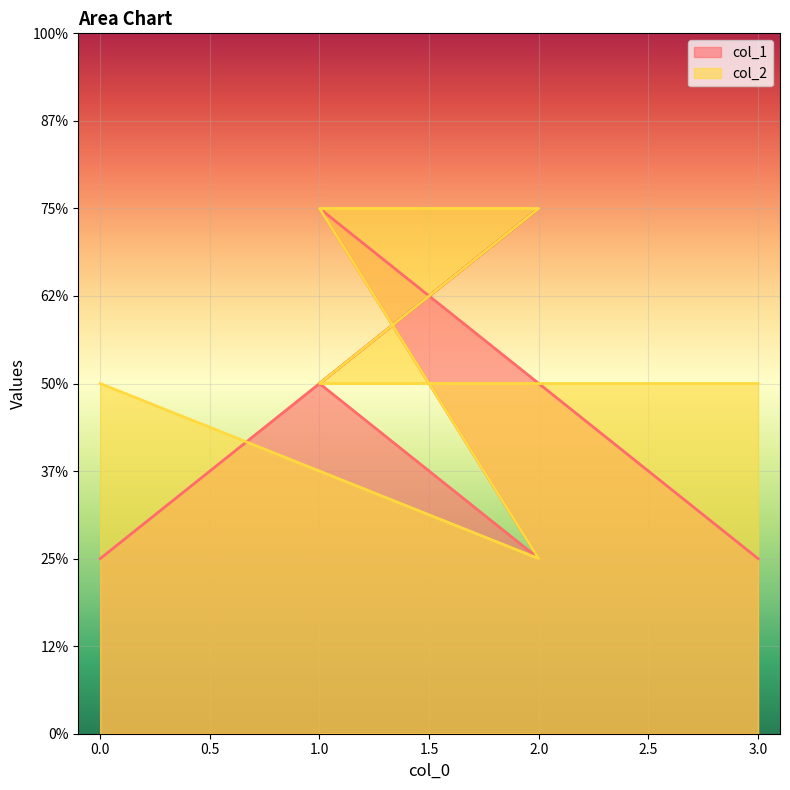

Where is the first local maximum for col_1?

2